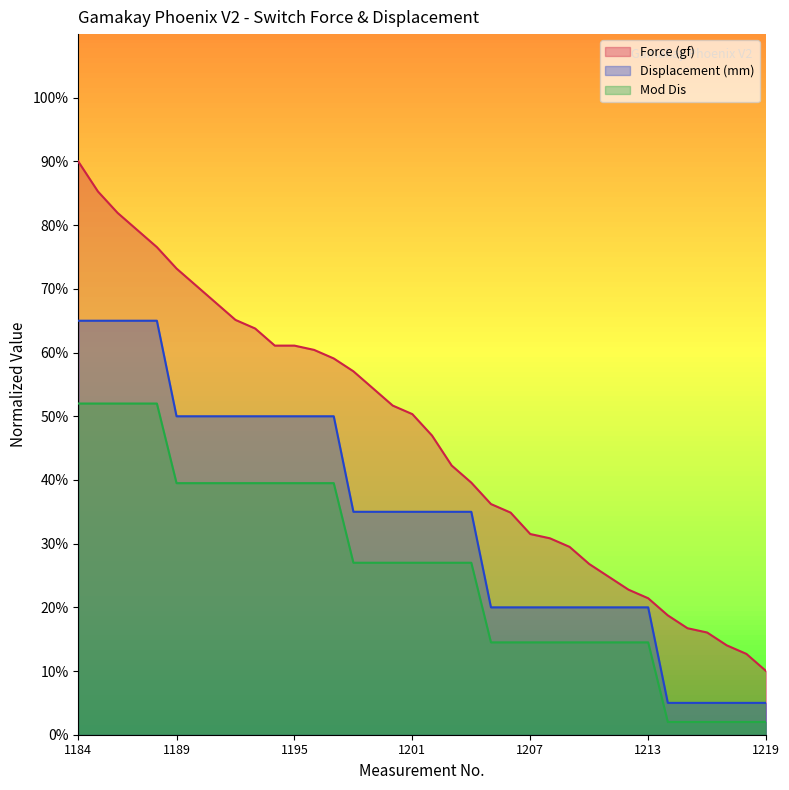

List the series in order of their overall mean, highest first.

Force (gf), Displacement (mm), Mod Dis